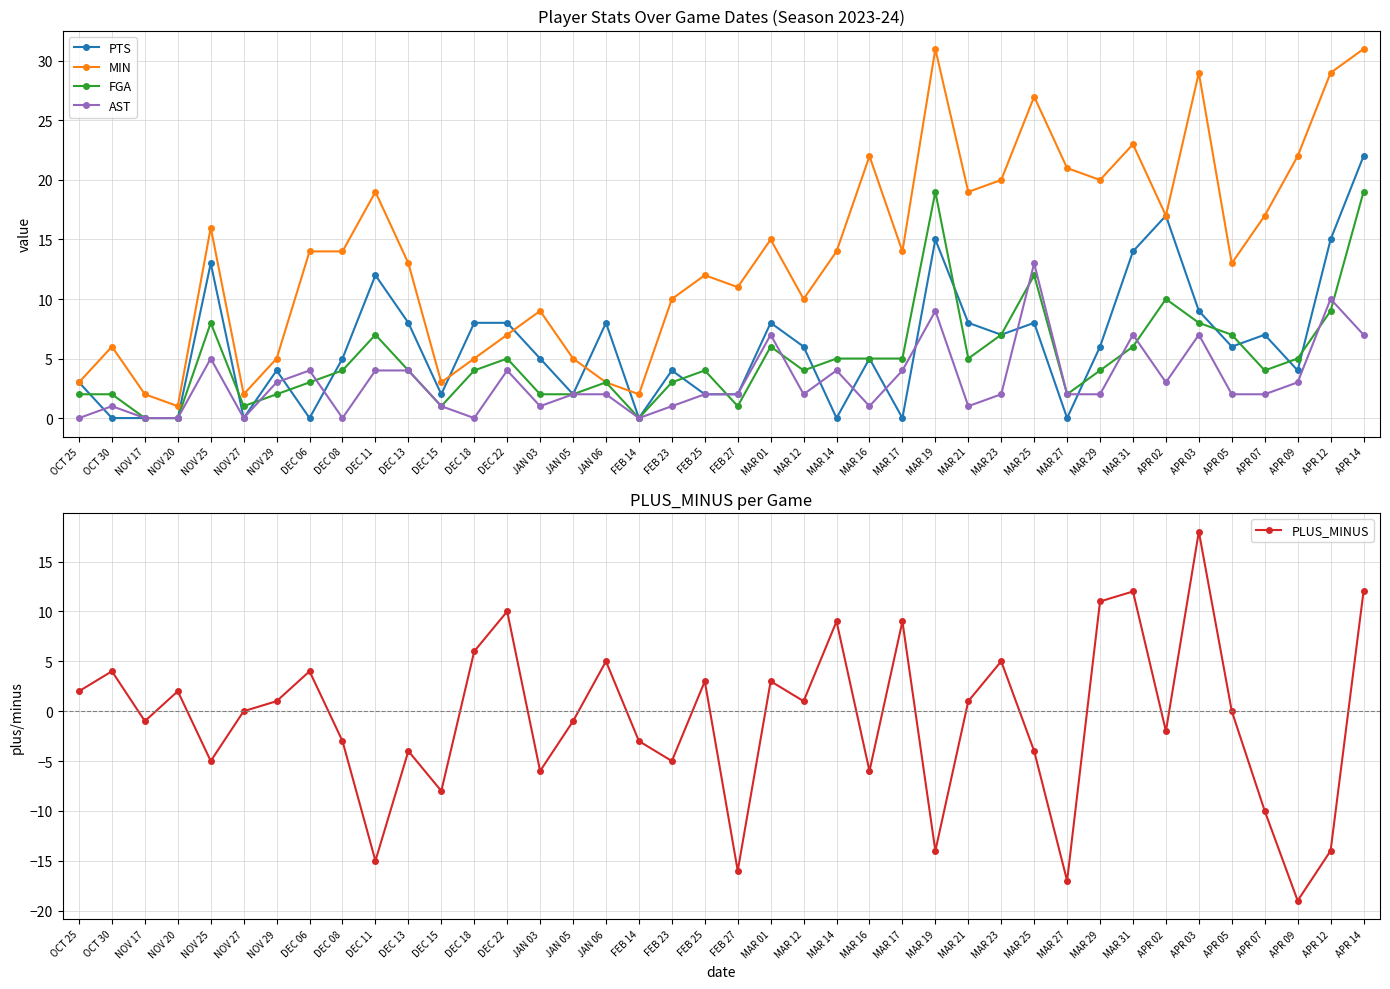

Rank the categories by FGA value from lowest to highest.

NOV 17, NOV 20, FEB 14, NOV 27, DEC 15, FEB 27, OCT 25, OCT 30, NOV 29, JAN 03, JAN 05, MAR 27, DEC 06, JAN 06, FEB 23, DEC 08, DEC 13, DEC 18, FEB 25, MAR 12, MAR 29, APR 07, DEC 22, MAR 14, MAR 16, MAR 17, MAR 21, APR 09, MAR 01, MAR 31, DEC 11, MAR 23, APR 05, NOV 25, APR 03, APR 12, APR 02, MAR 25, MAR 19, APR 14